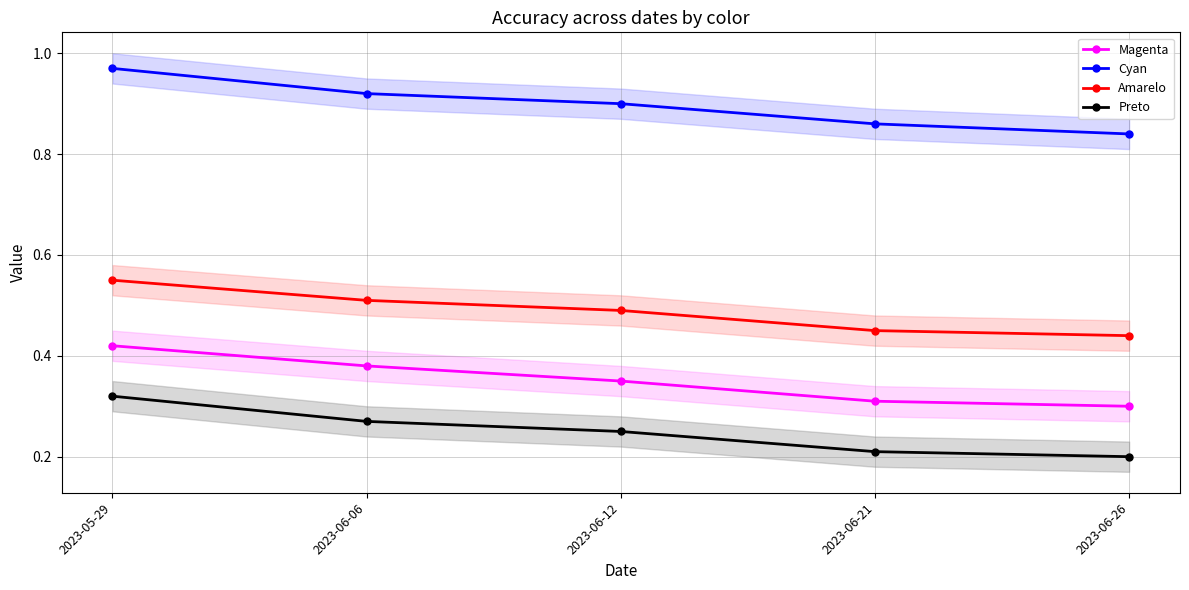

List the series in order of their overall mean, lowest first.

Preto, Magenta, Amarelo, Cyan